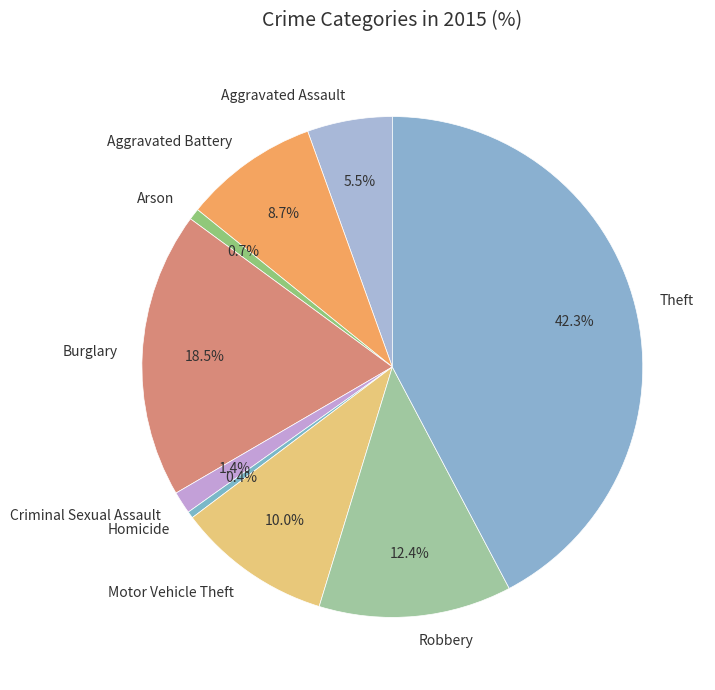

Which category has the biggest portion of the pie?

Theft